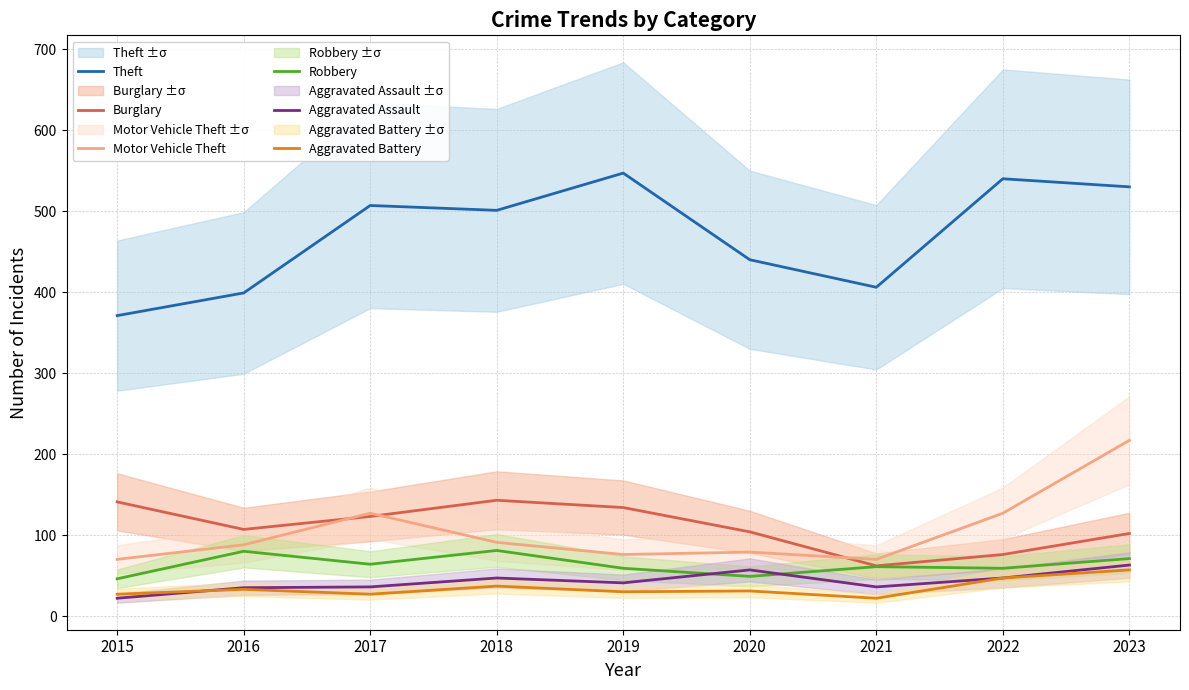

Which series ends up on top after the final intersection of Robbery and Aggravated Assault?

Robbery